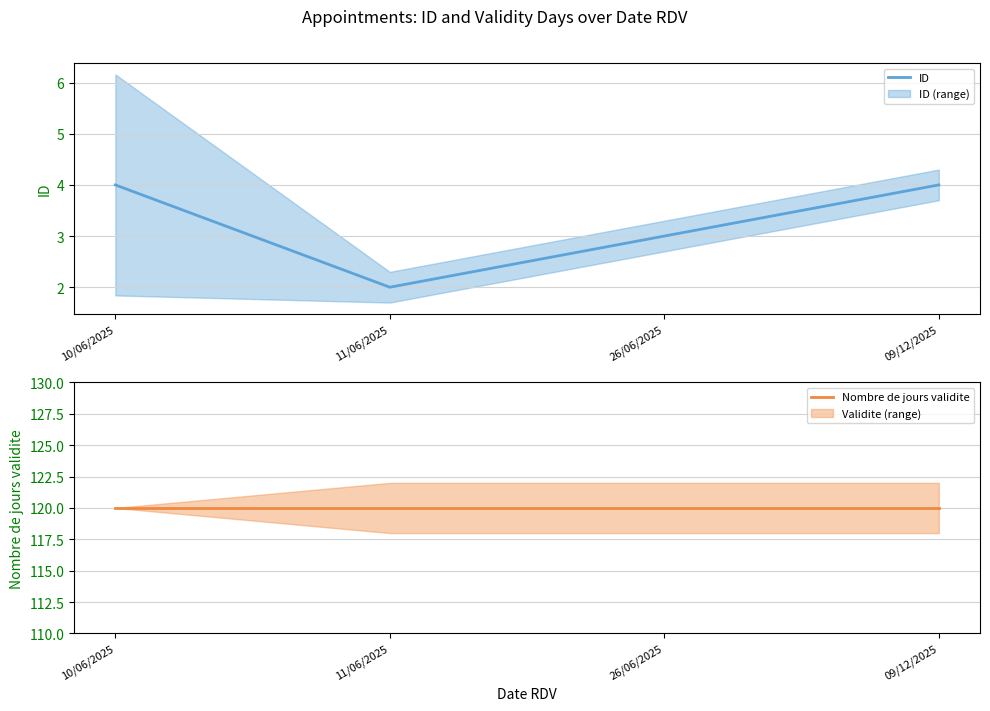

In ID, how many points are lower than both neighbors (excluding endpoints)?

1